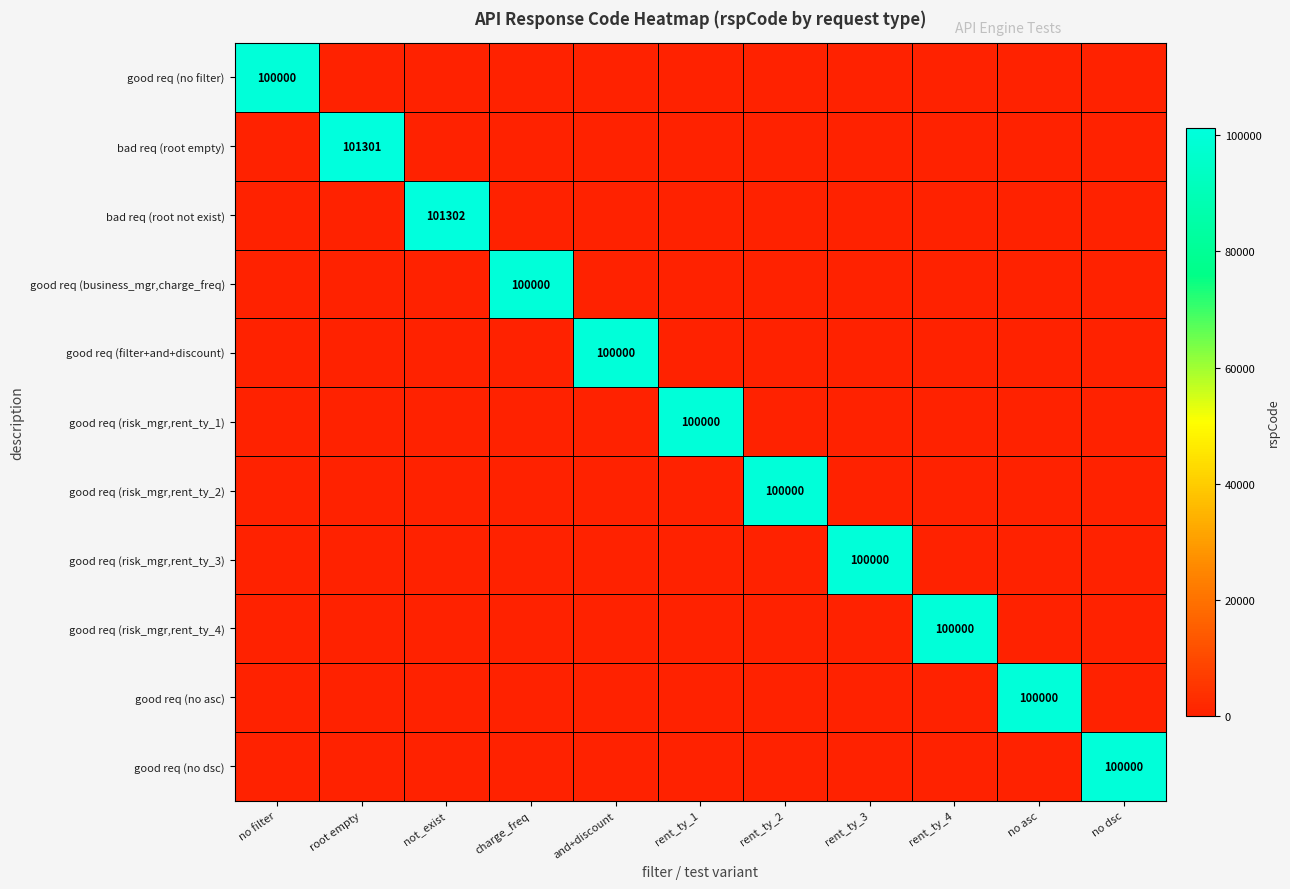

True or false: good req (risk_mgr,rent_ty_4) has a value of 35297 at rent_ty_4.

False